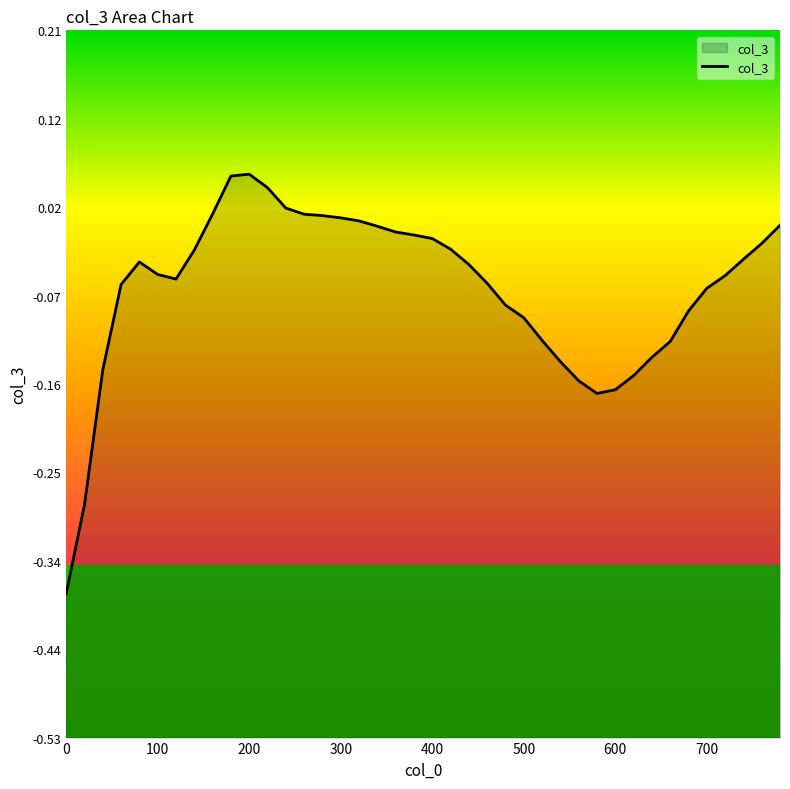

What is the maximum value shown in the chart?

0.1